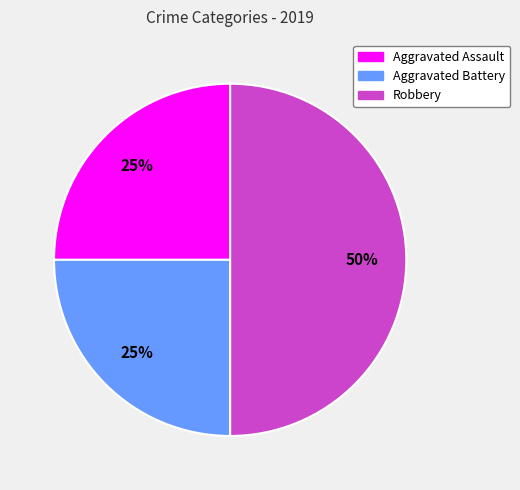

Does Aggravated Battery account for over 50% of the chart?

No